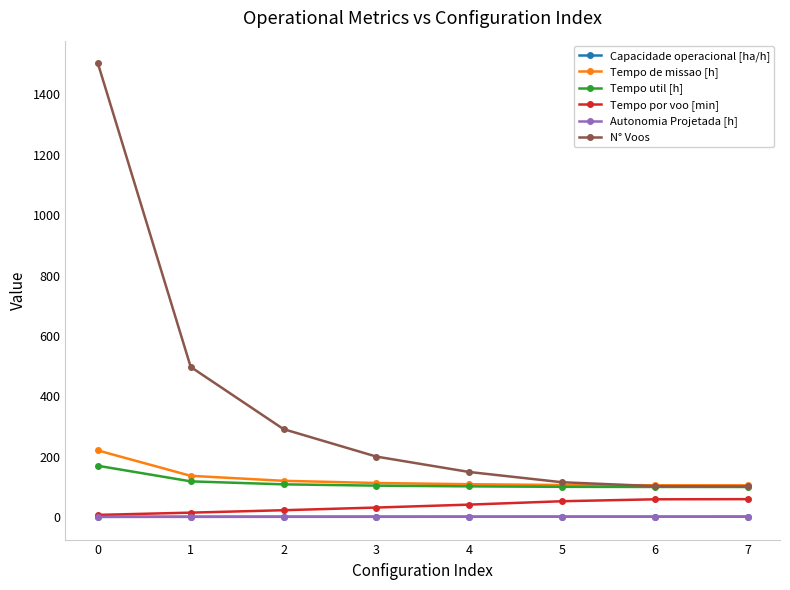

What is the greatest value displayed?

1503.0